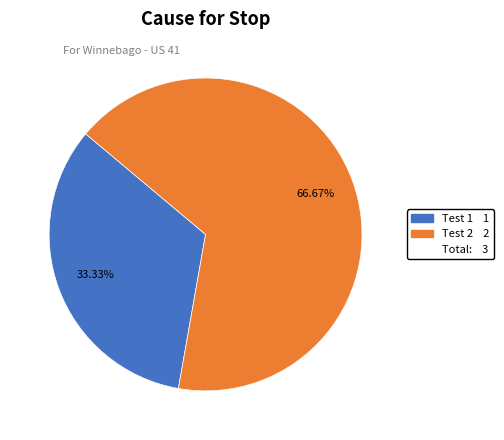

Count the number of slices in the pie.

2